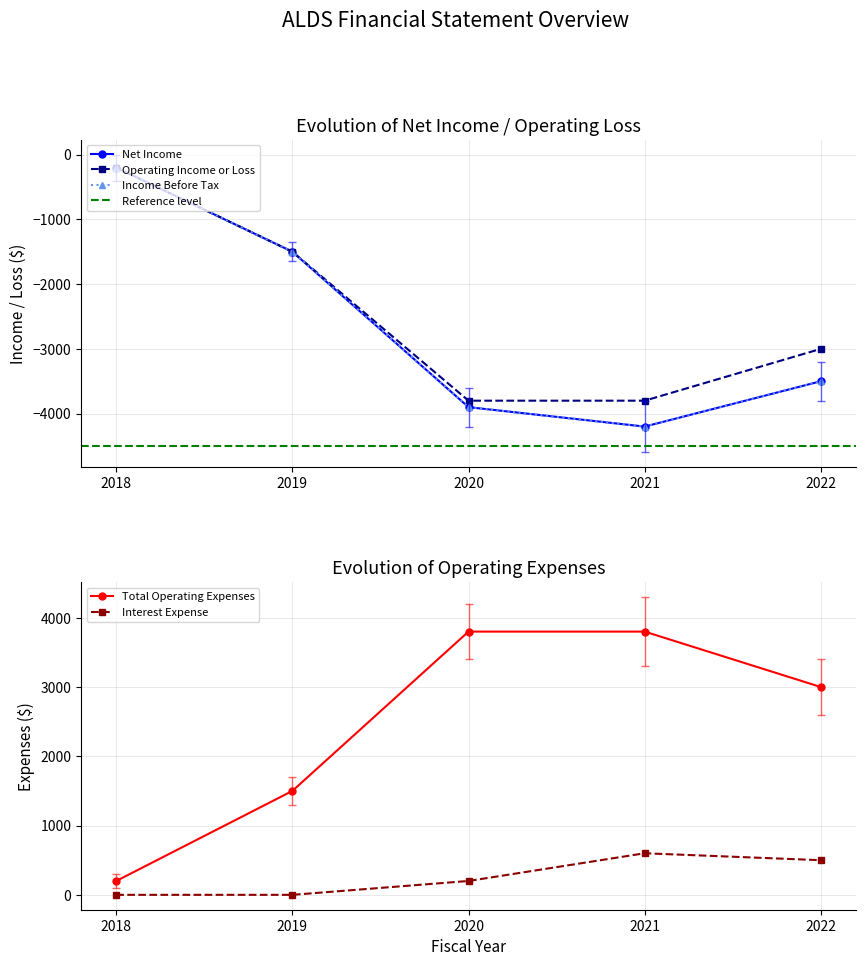

True or false: Income Before Tax and Net Income cross at least once.

False